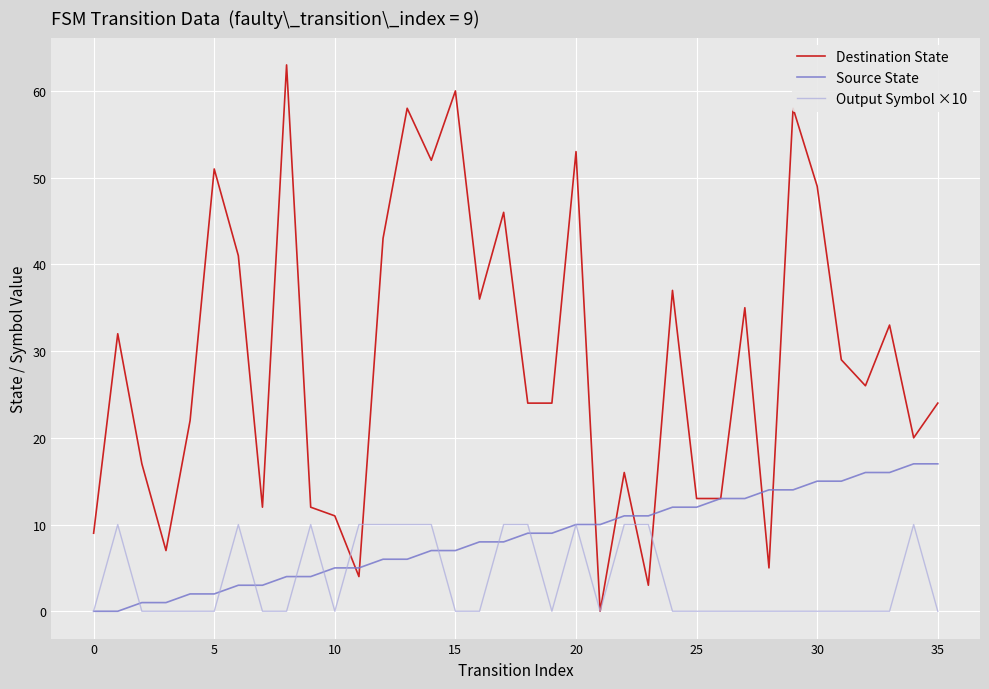

Rank the series by their maximum value, from lowest to highest.

Output Symbol ×10, Source State, Destination State